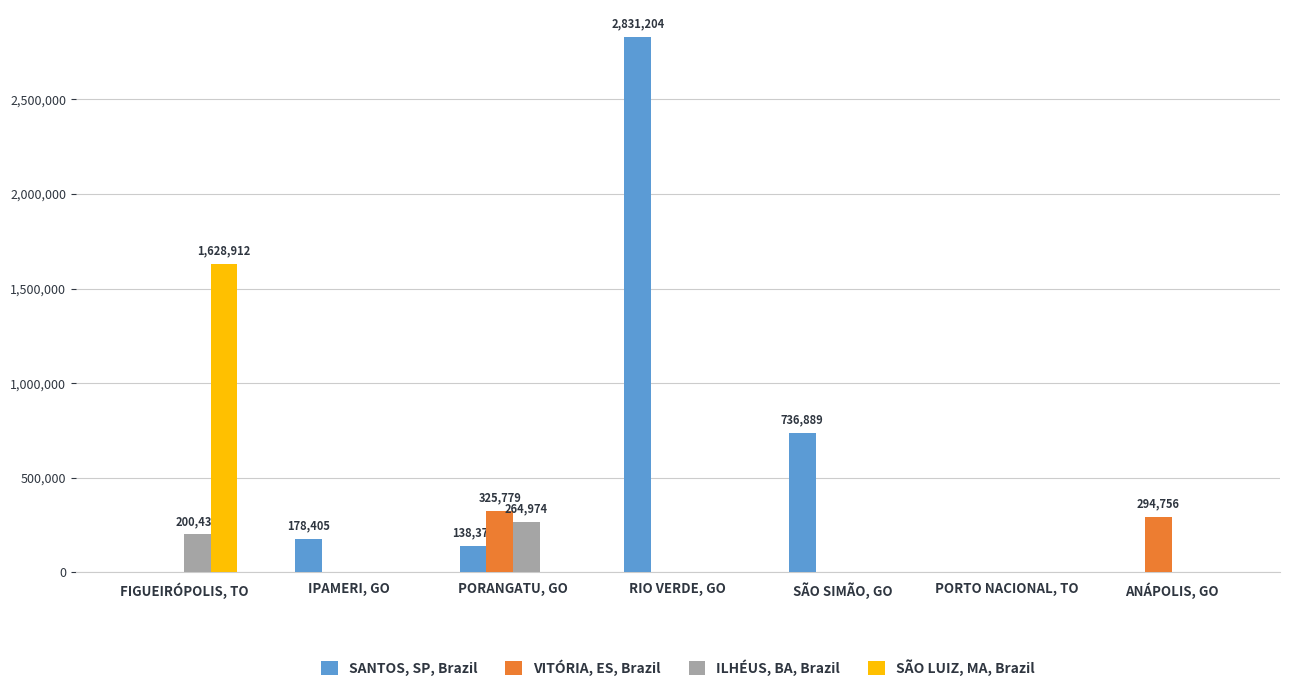

At which label does SANTOS, SP, Brazil reach its peak?

RIO VERDE, GO